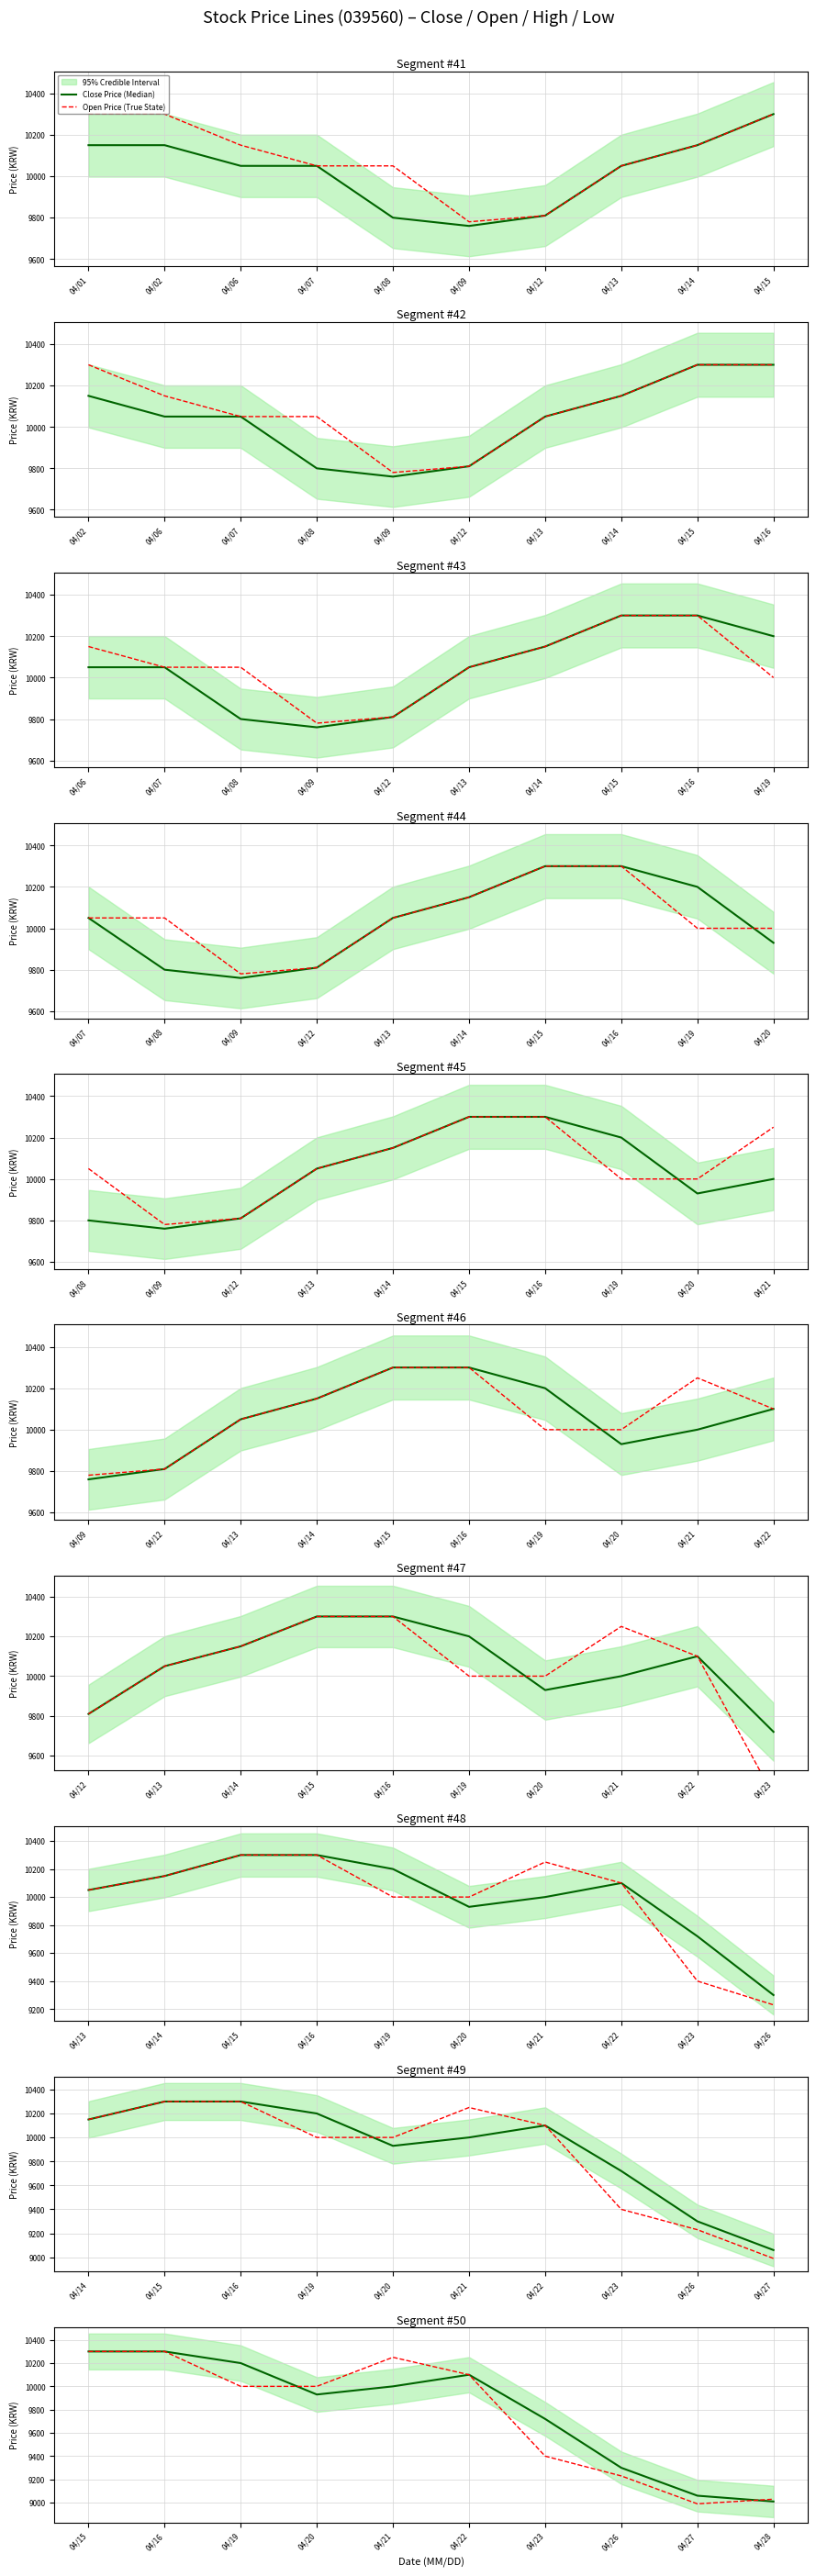

How many data points in Open Price (True State) are less than 10000?

4